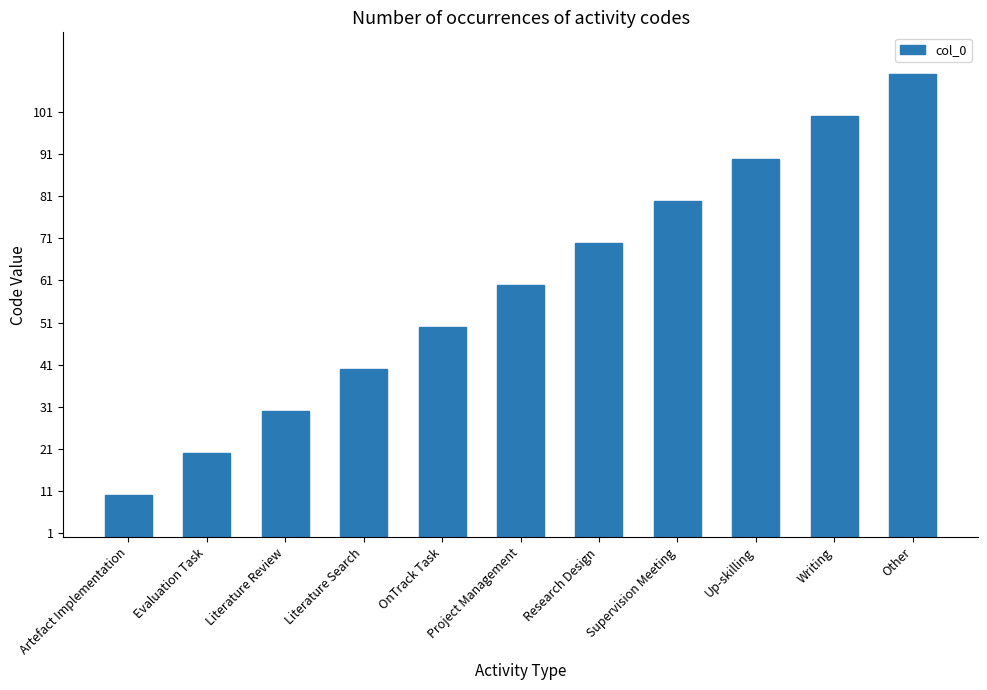

How many series are shown in this chart?

1